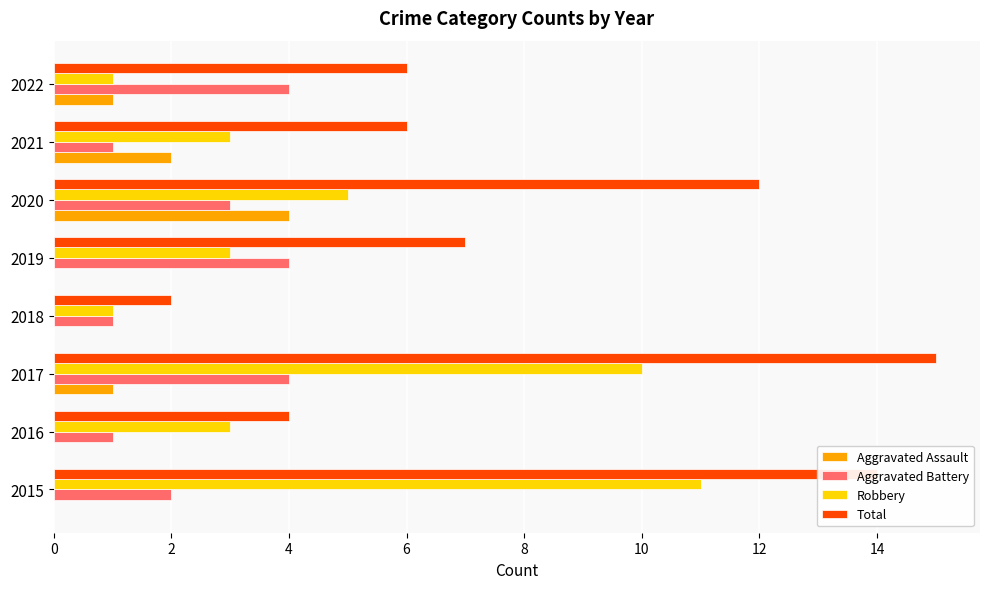

Is the value of Aggravated Battery at 2022 greater than the value of Aggravated Assault at 2016?

Yes